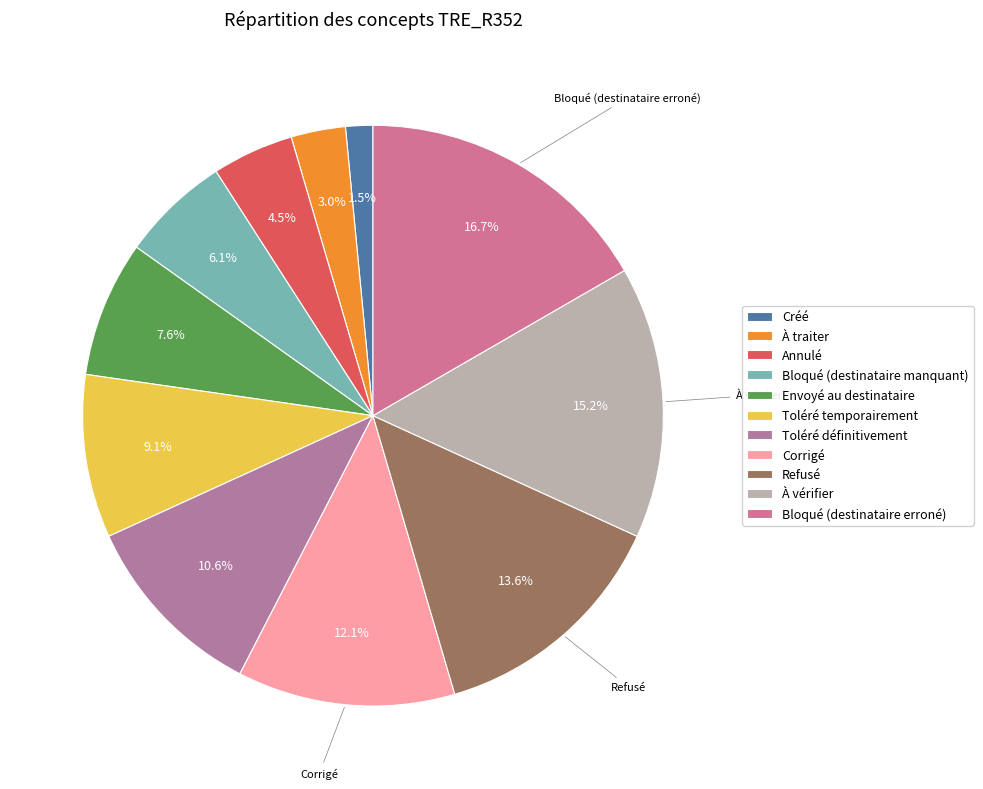

Which category has the biggest portion of the pie?

Bloqué (destinataire erroné)